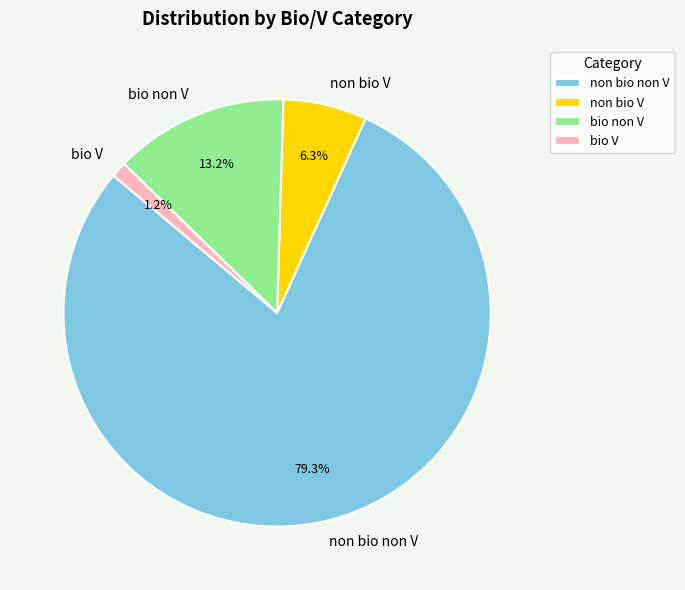

To the nearest percent, what percentage of the pie is bio V?

1%